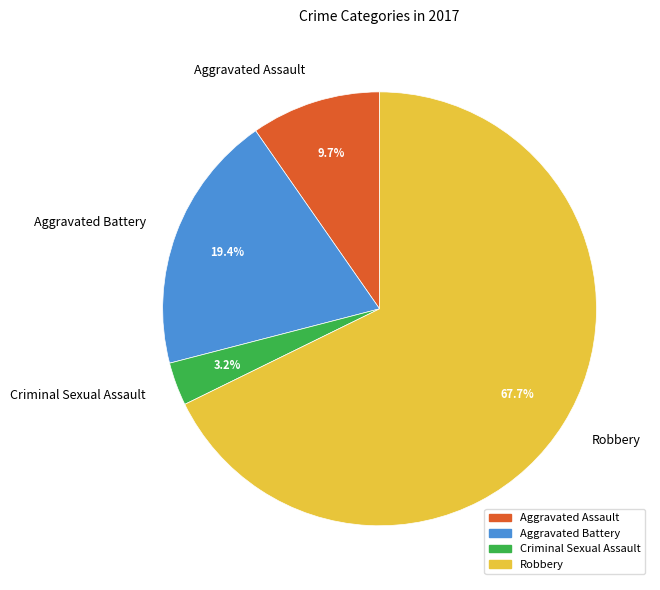

The Criminal Sexual Assault slice represents 3% of the pie. True or false?

True